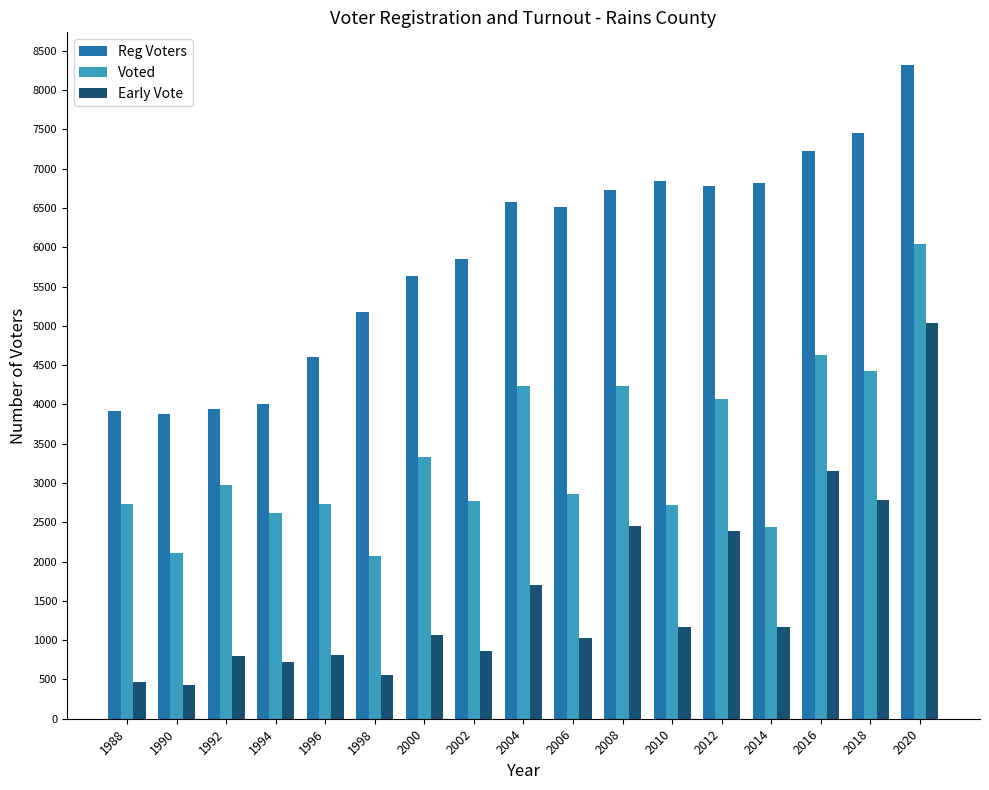

At which category is the sum across all series the highest?

2020